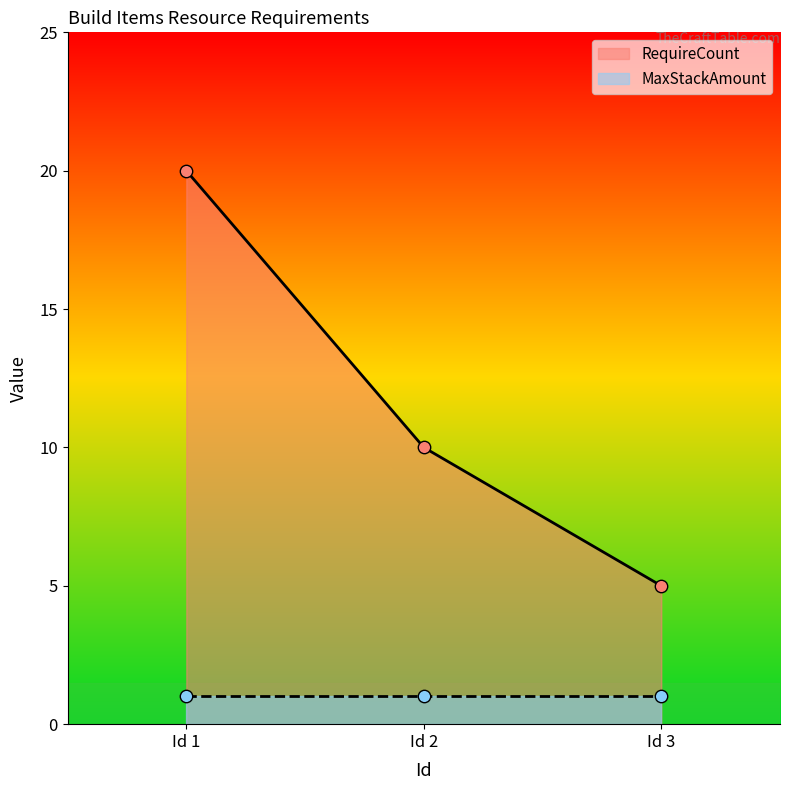

True or false: RequireCount has a value of 7 at Id 3.

False